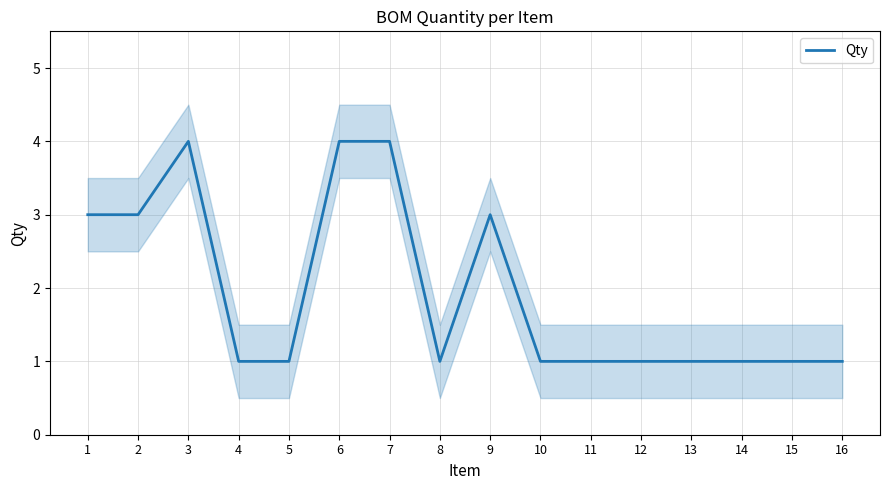

How many data points are above 1?

6